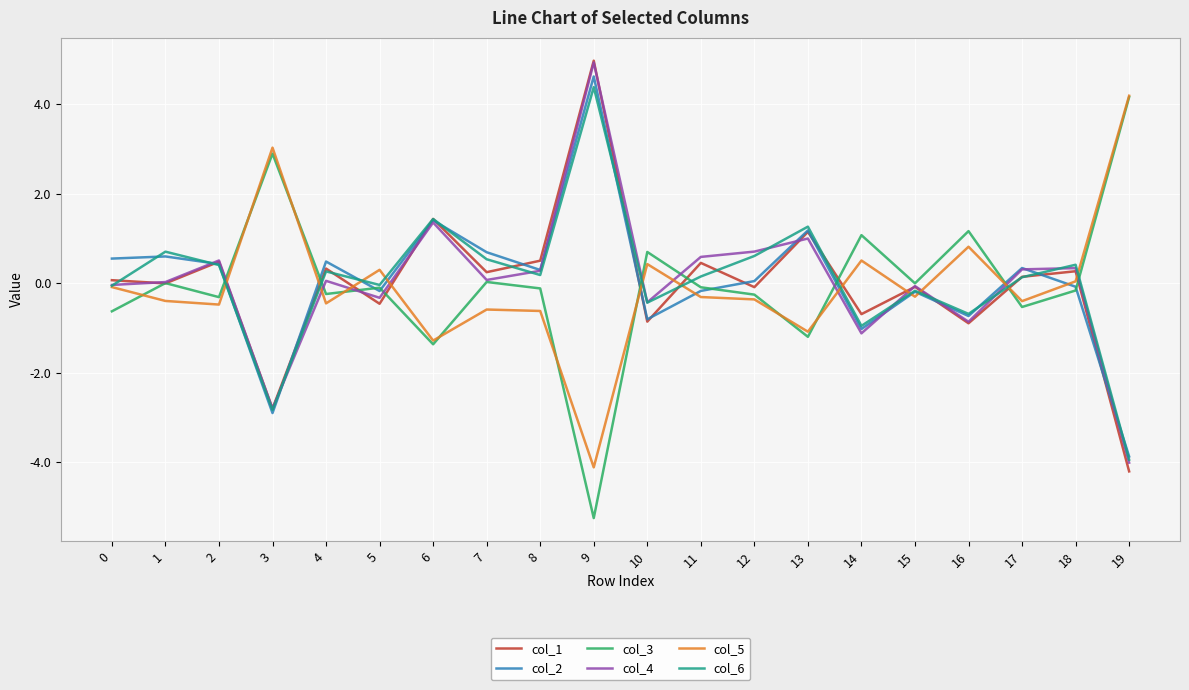

At which category is the sum across all series the highest?

9